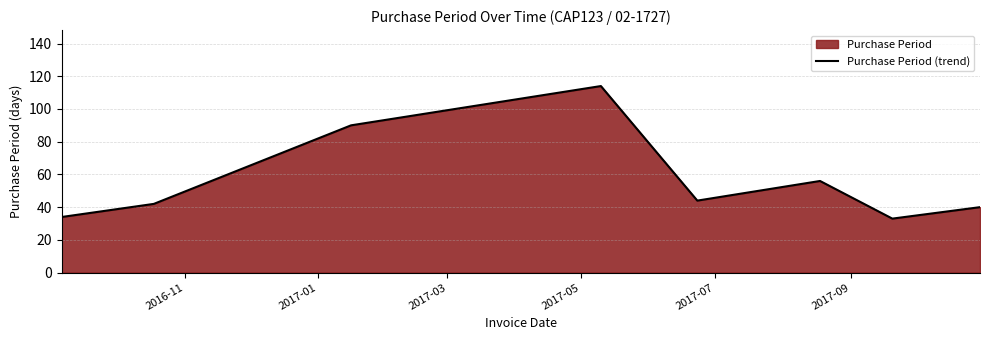

How many interior local peaks (higher than both neighbors) does the data have?

2